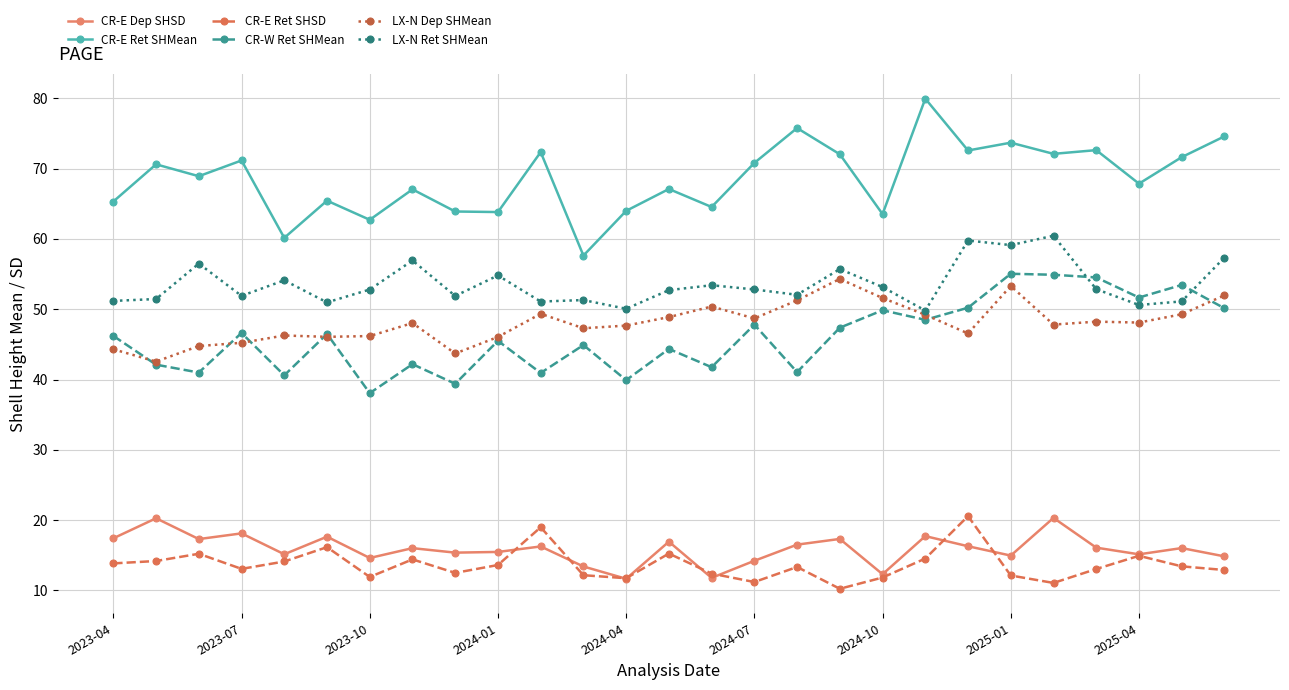

Which series has the largest total across all categories?

CR-E Ret SHMean